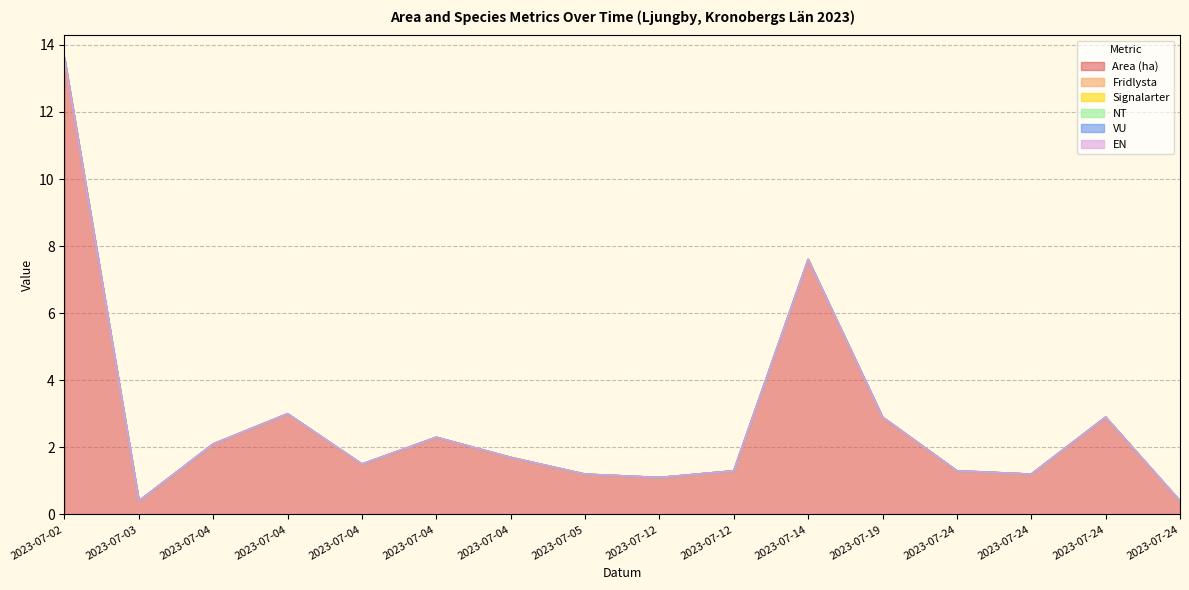

At which category is the sum across all series the highest?

2023-07-02